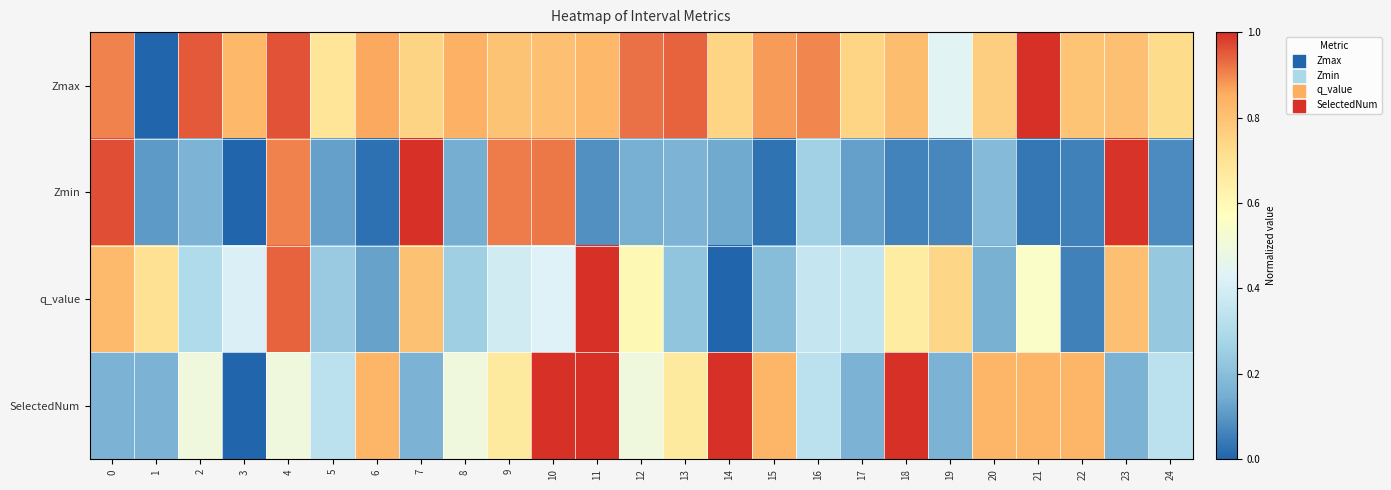

List the series in order of their overall mean, highest first.

Zmax, SelectedNum, q_value, Zmin